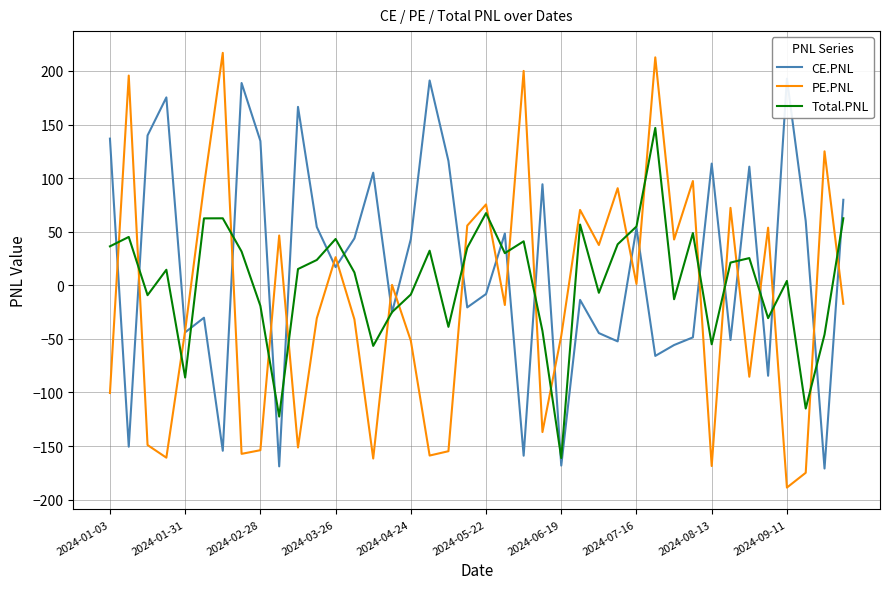

How many intersections are there between PE.PNL and Total.PNL?

22